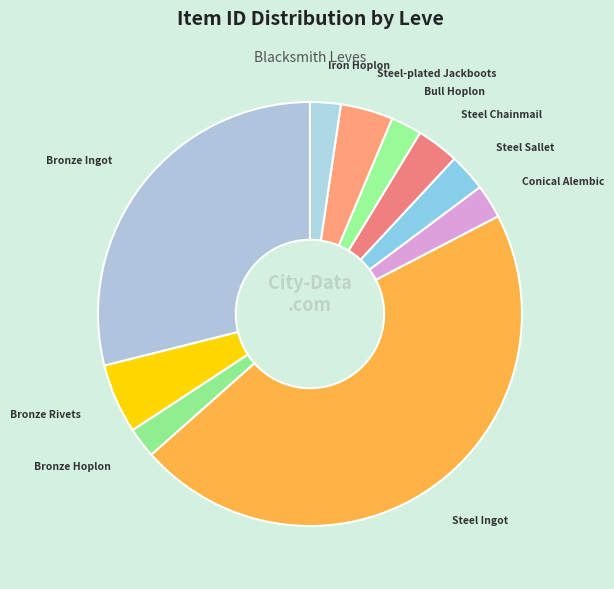

Count the number of slices in the pie.

10